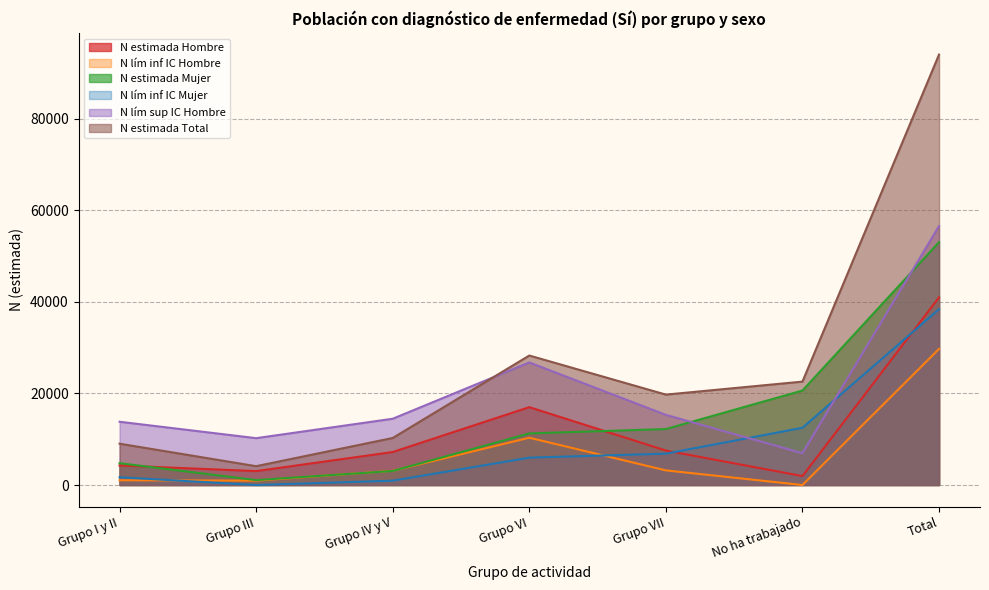

At which label does N estimada Total reach its peak?

Total